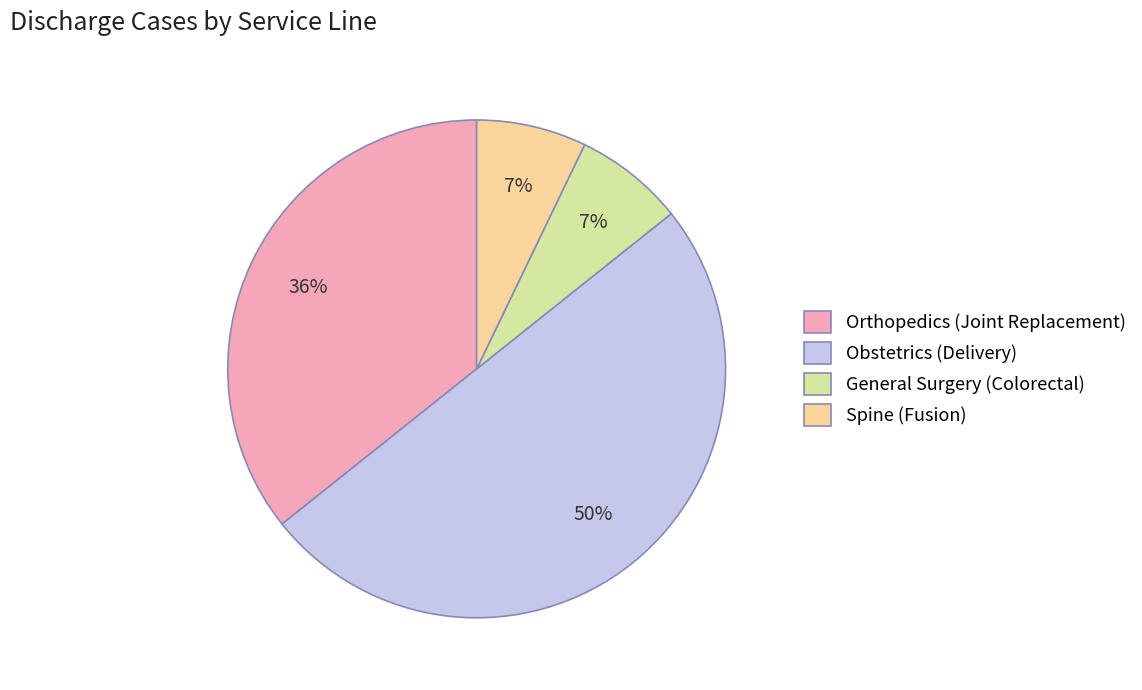

To the nearest percent, what is the combined percentage of Obstetrics (Delivery) and Spine (Fusion)?

57%